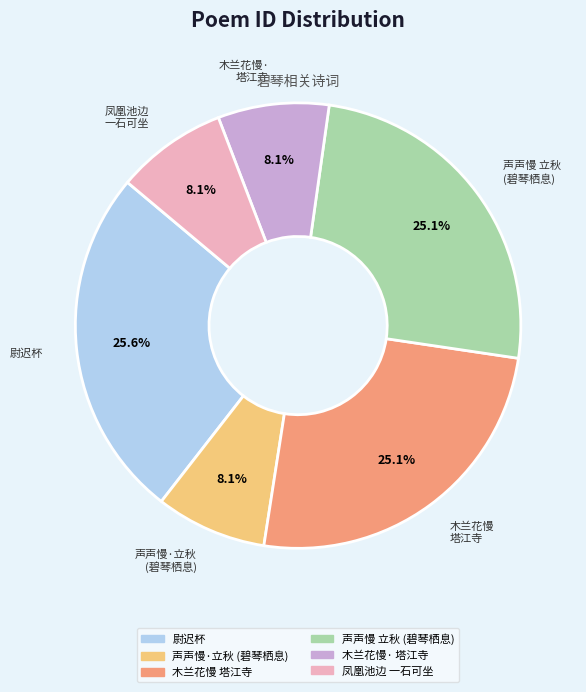

How many slices are in this pie chart?

6